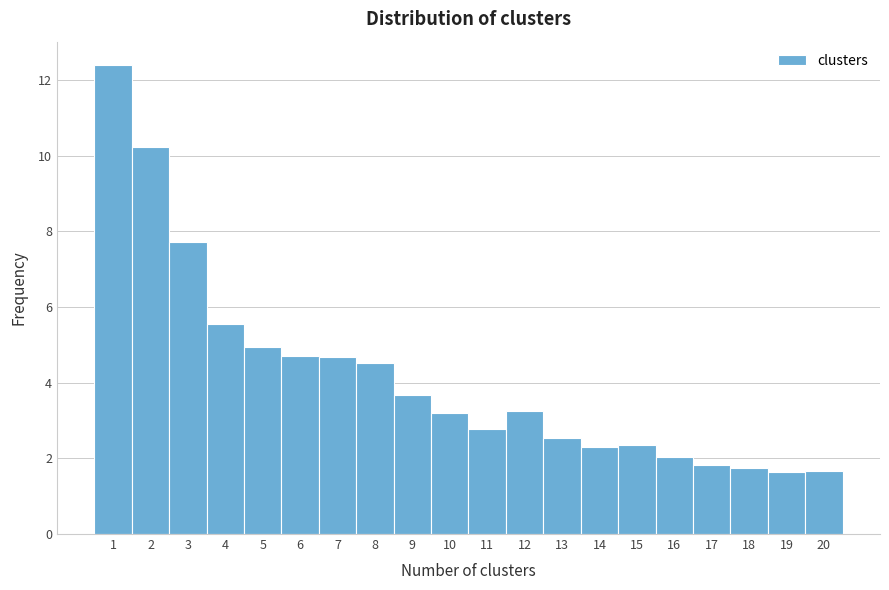

Which range on the x-axis has the tallest bar?

0.5 to 1.5